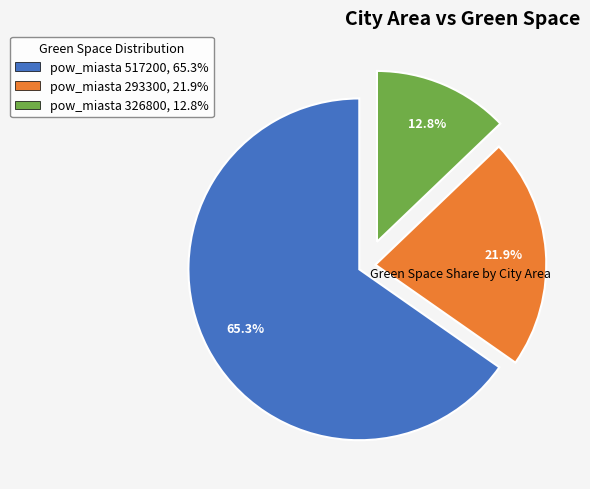

How many segments does this pie chart have?

3